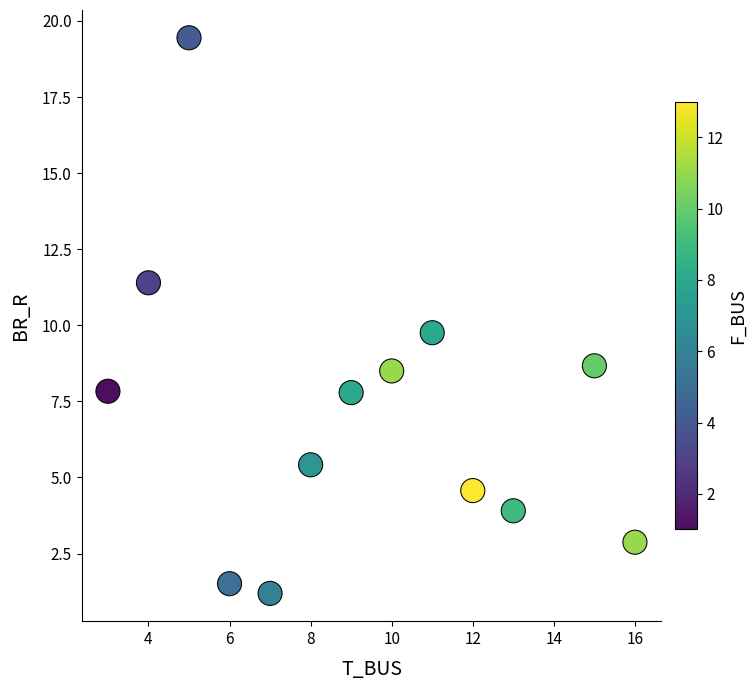

What is the range of Y values (max minus min)?

18.3